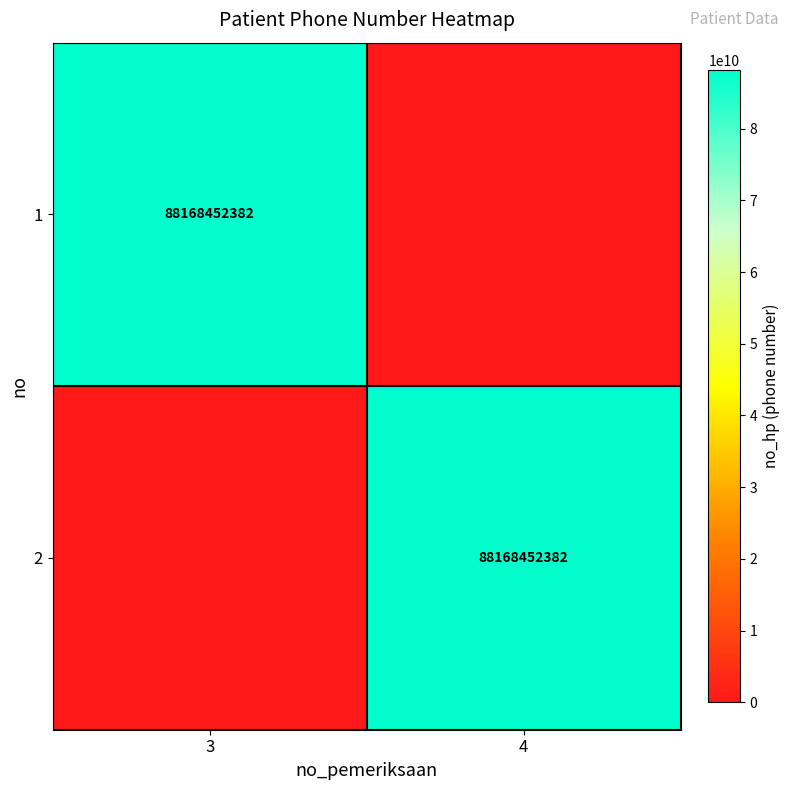

The value of 2 at 4 is 156408596817. True or false?

False